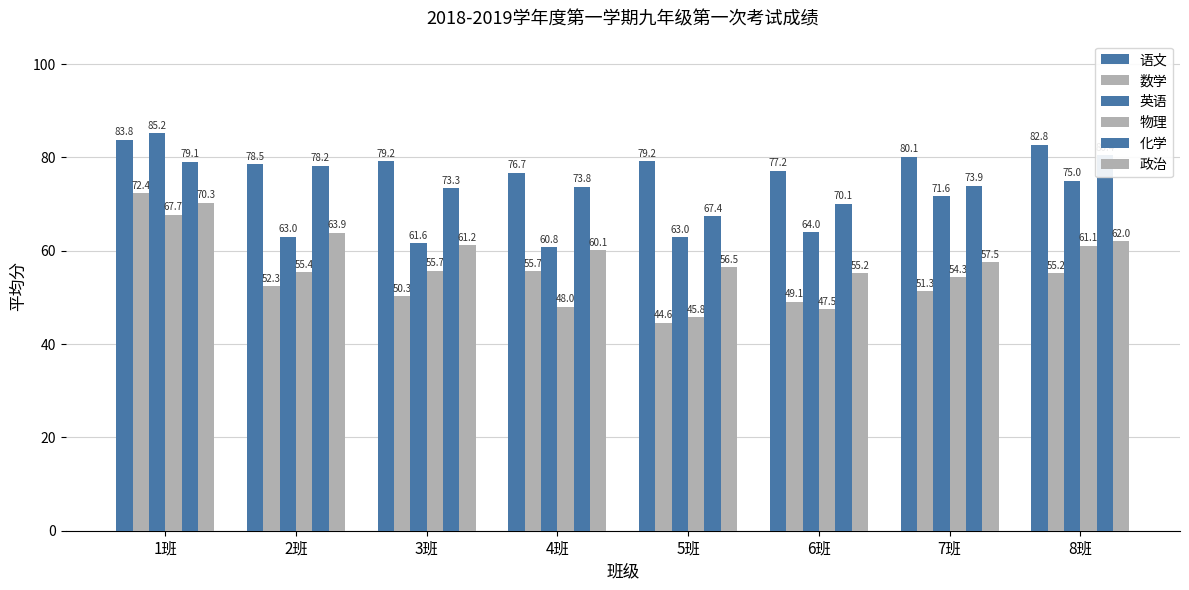

How many data points in 政治 are above 61?

4